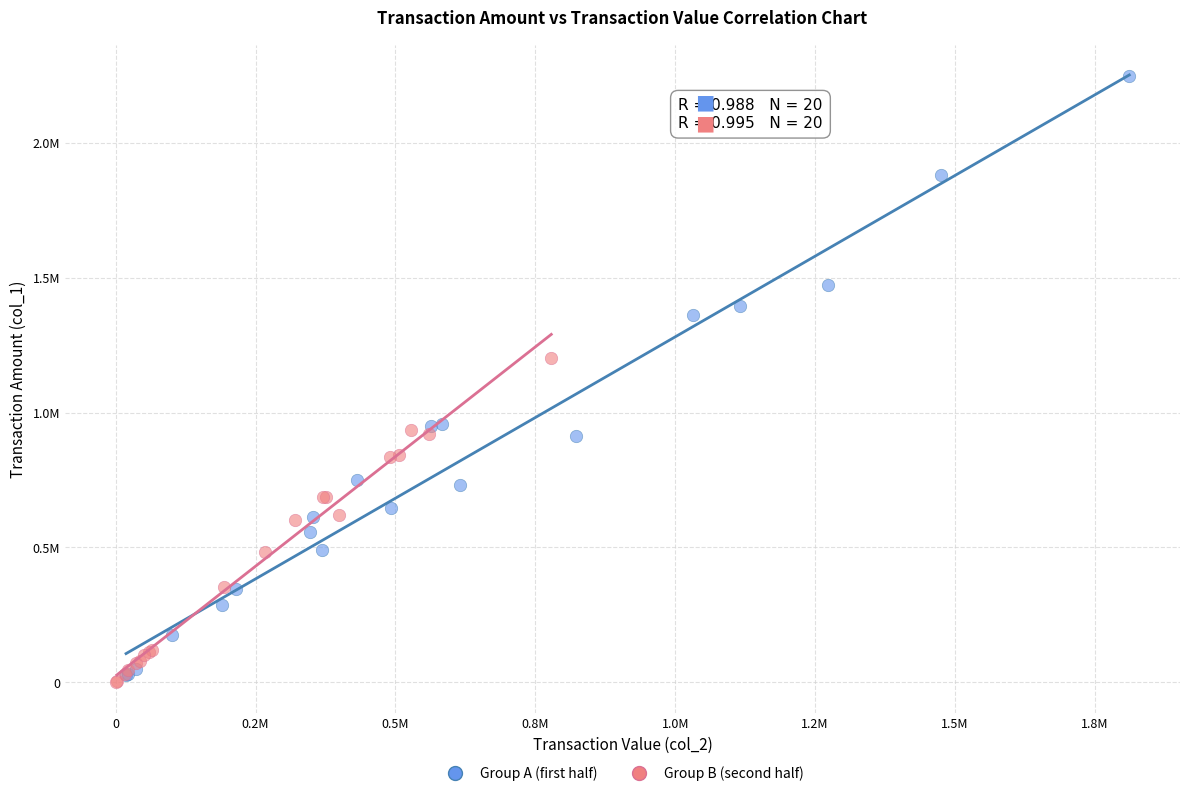

What are all the series names shown in the legend?

Group A (first half), Group B (second half)